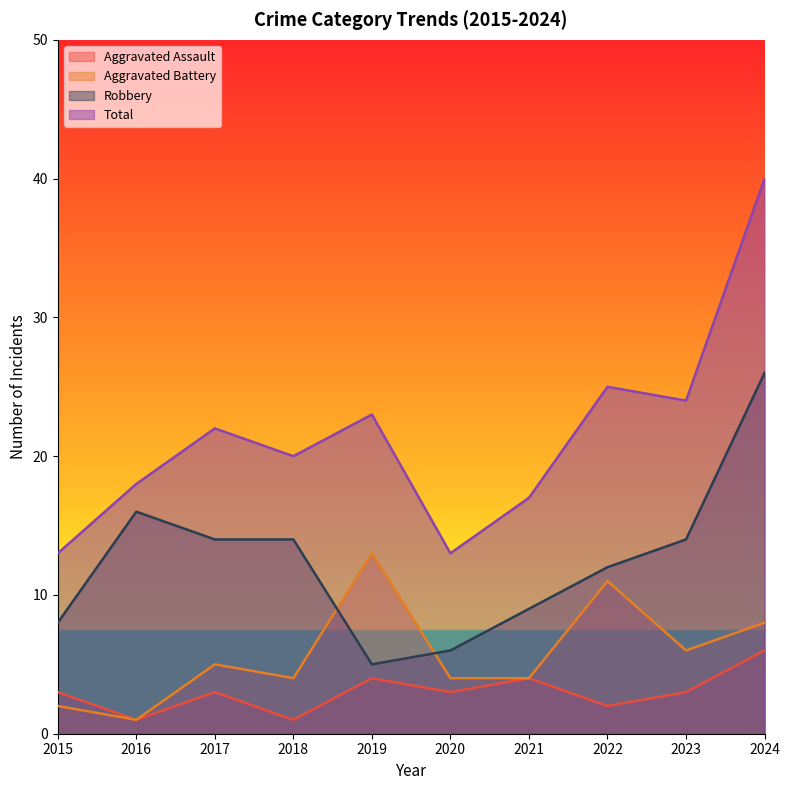

At which category does Total reach its first local valley?

2018